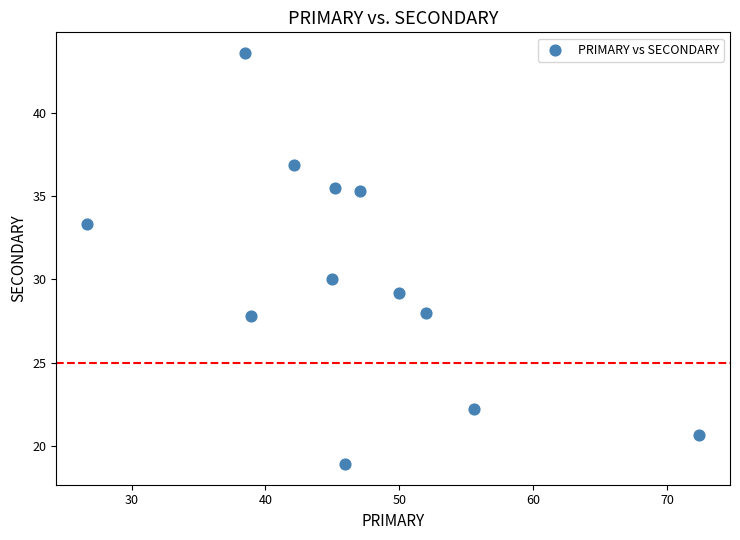

What Y value in the scatter plot is closest to 31?

30.0